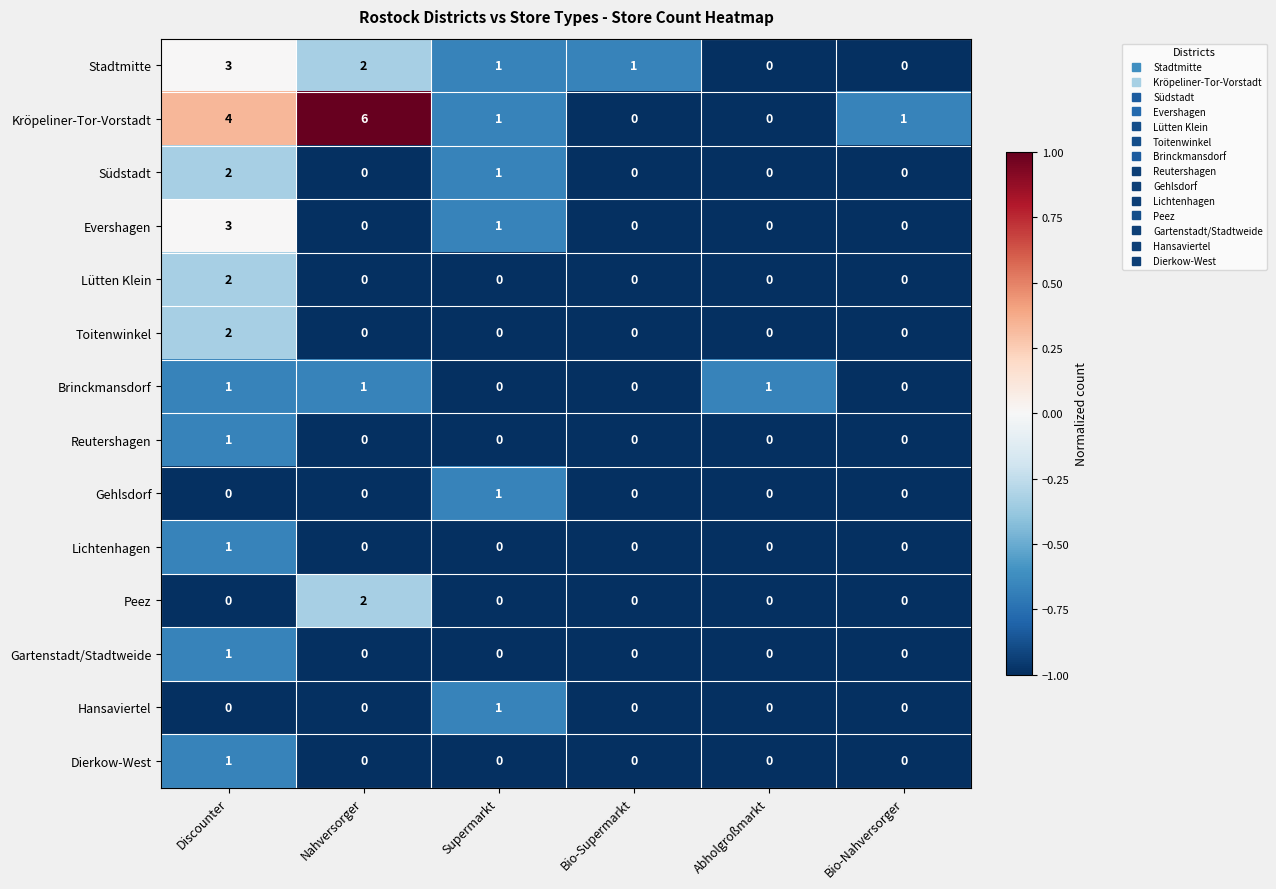

The Lütten Klein series shows 1 at Bio-Supermarkt. True or false?

False